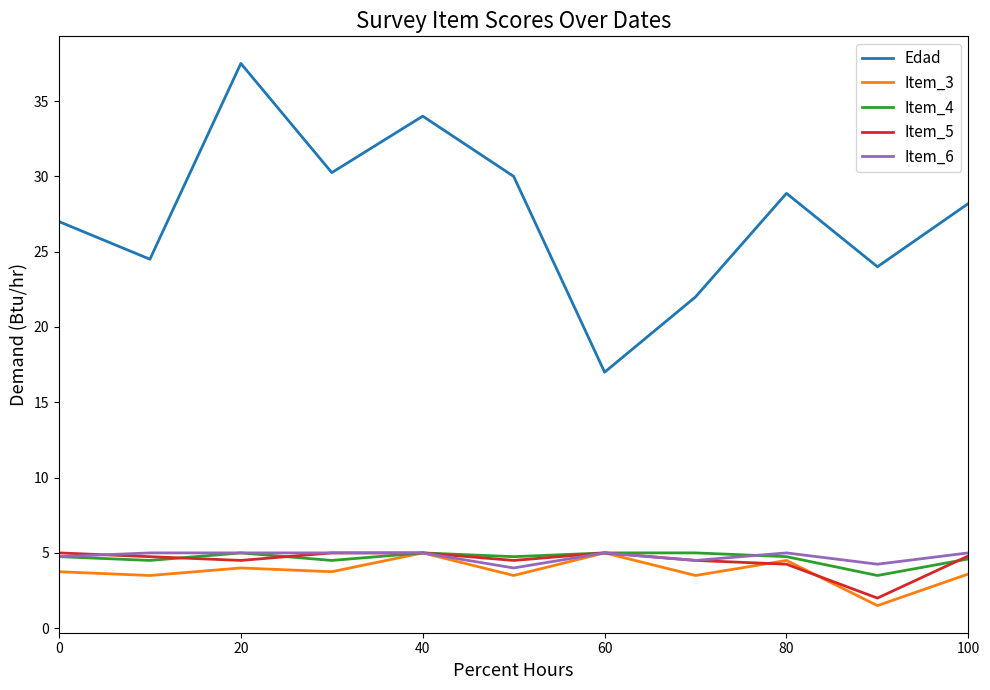

What is the maximum value shown in the chart?

37.5